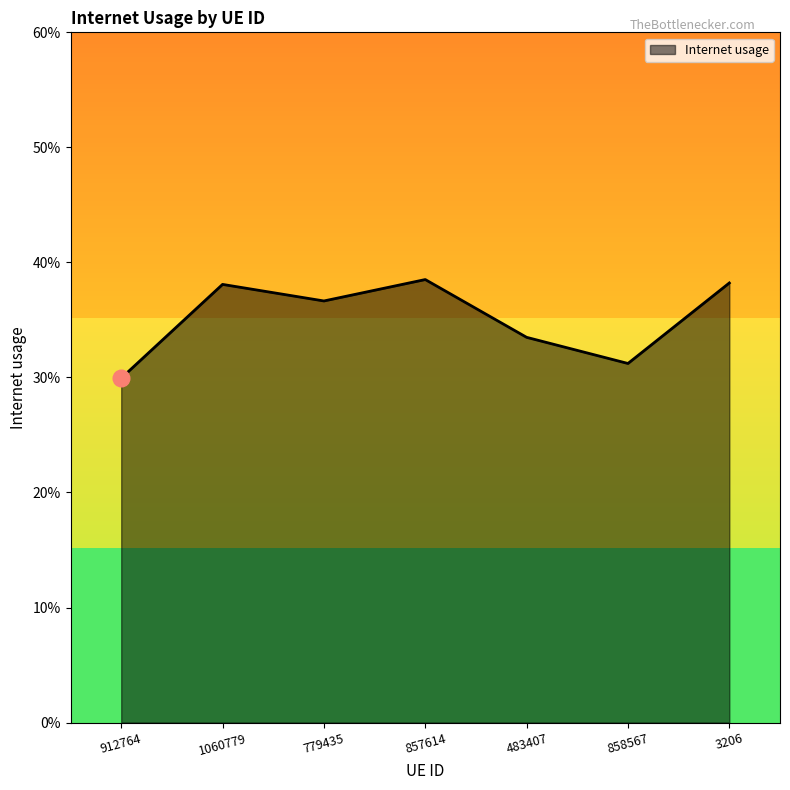

Does the chart have visible grid lines?

No